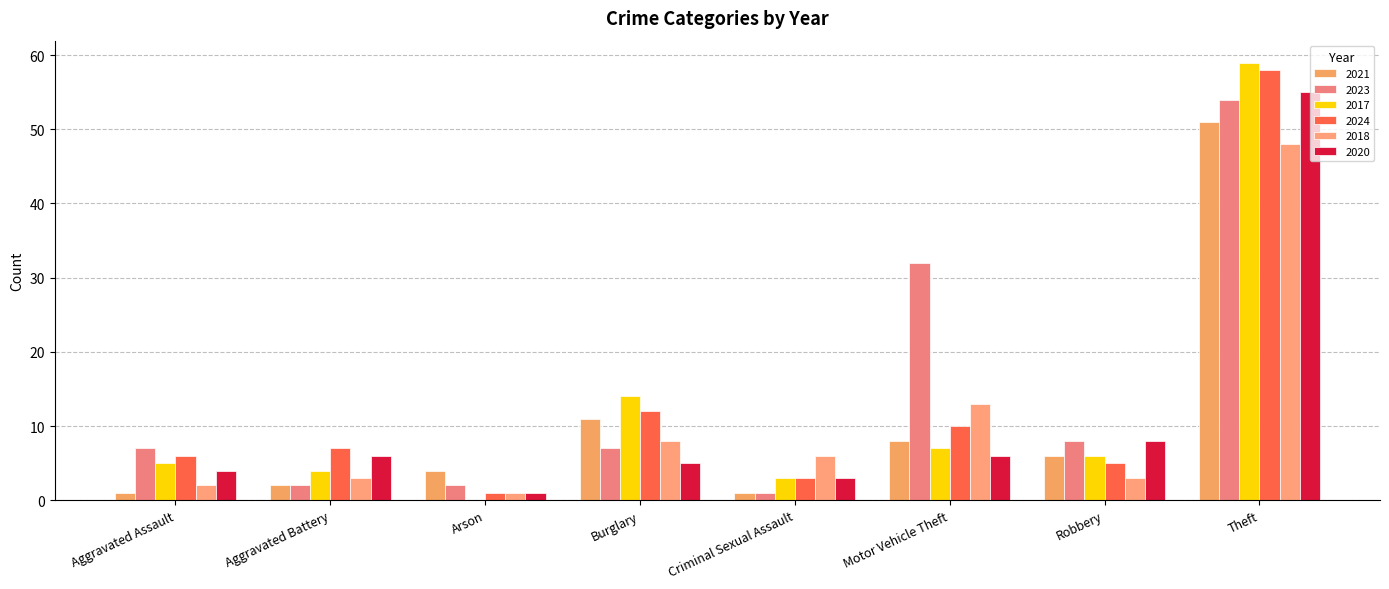

What is the difference between the second highest and second lowest values in the 2020 series?

5